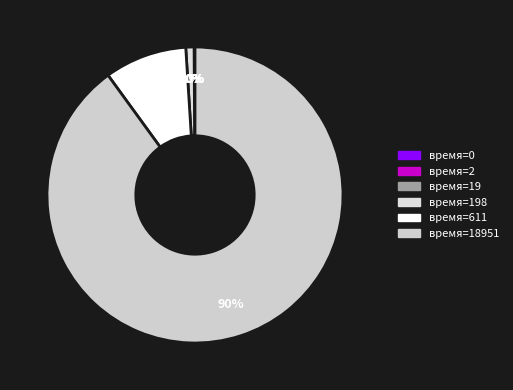

Count the number of slices in the pie.

6